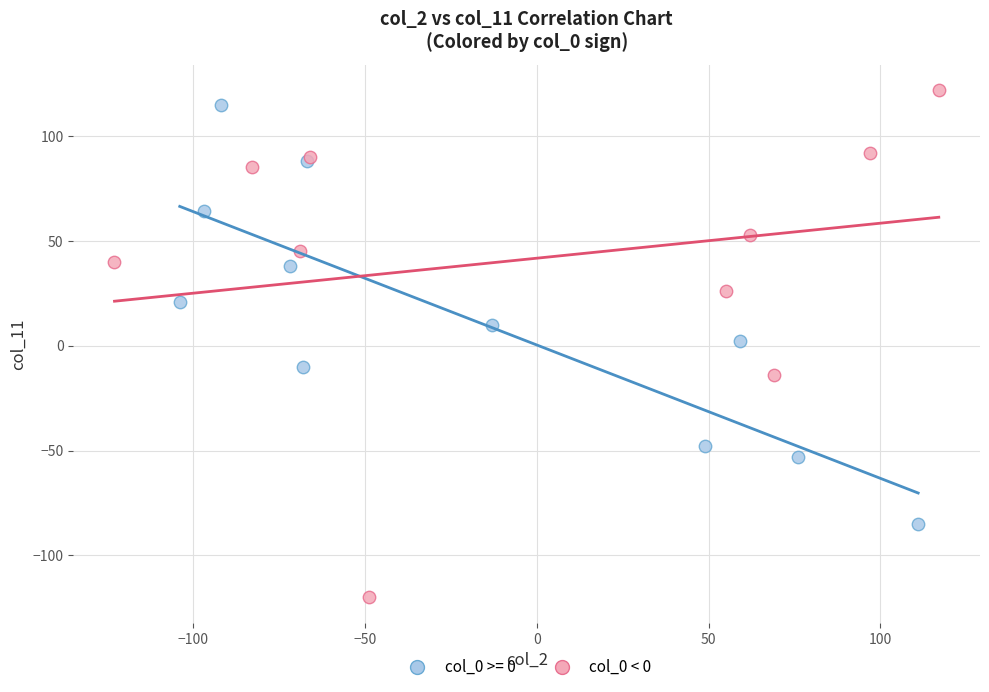

Which series has the largest Y range (max minus min)?

col_0 < 0